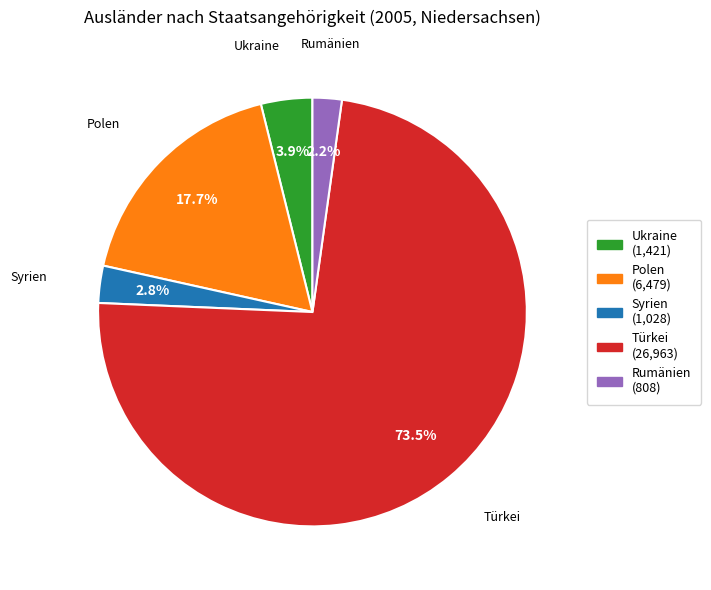

Rank the categories by value from highest to lowest.

Türkei, Polen, Ukraine, Syrien, Rumänien